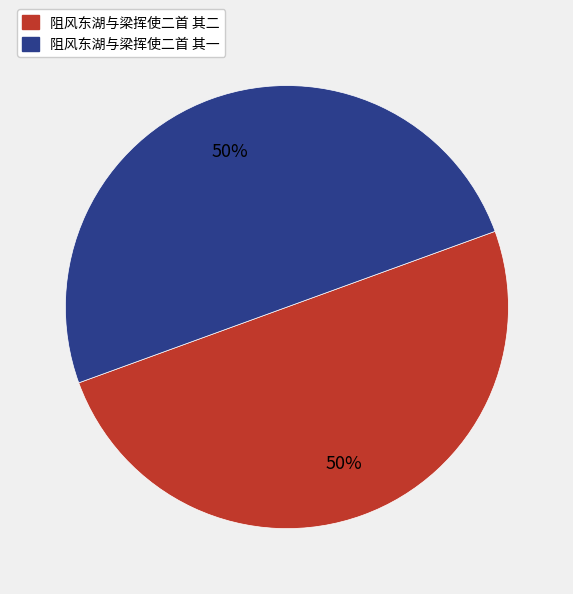

To the nearest percent, what is the combined percentage of 阻风东湖与梁挥使二首 其二 and 阻风东湖与梁挥使二首 其一?

100%